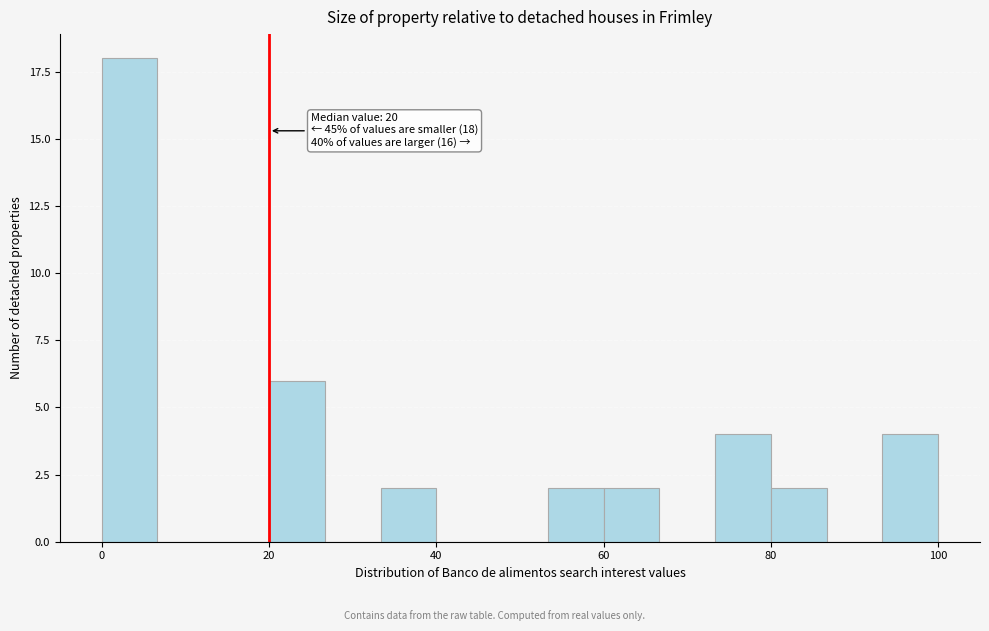

Read against the x-axis, roughly where is the centre of the tallest bar?

4